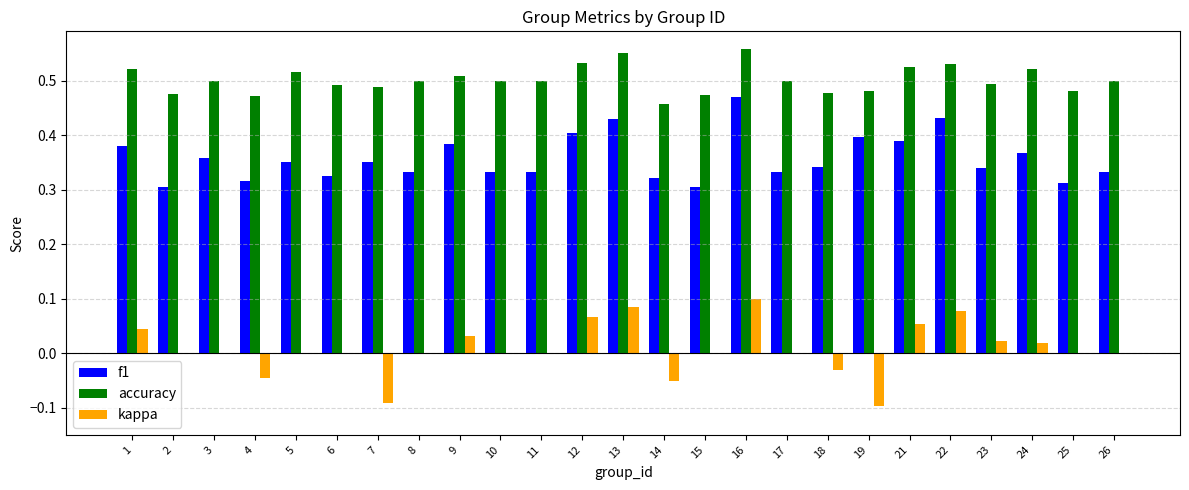

Is the value of accuracy at 8 greater than the value of f1 at 1?

Yes